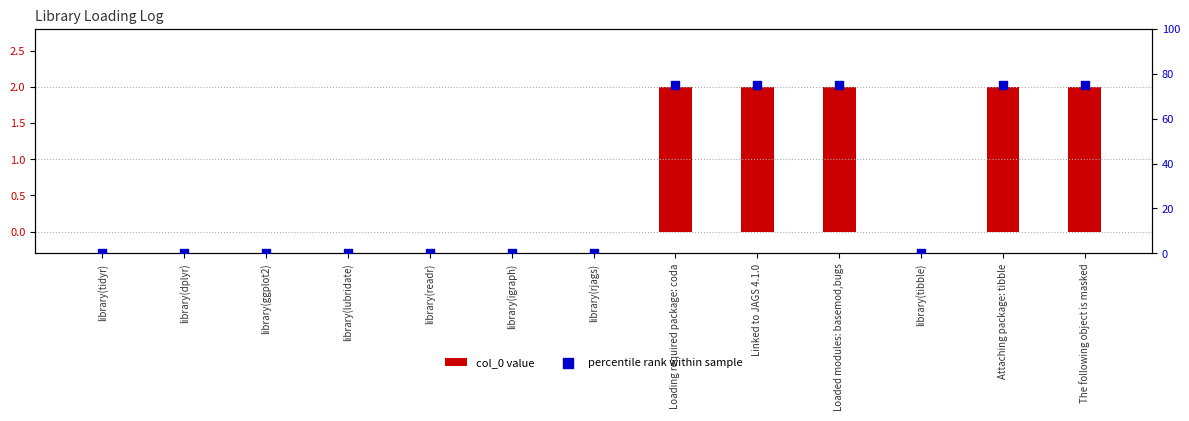

Is the value of col_0 value at Linked to JAGS 4.1.0 greater than the value of percentile rank within sample at Linked to JAGS 4.1.0?

No